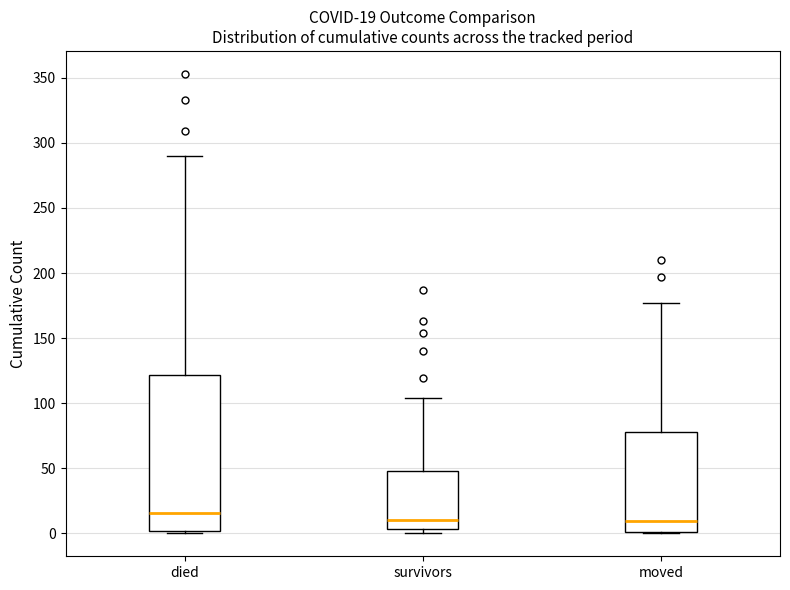

Which box is the tallest, from its lower edge to its upper edge?

died